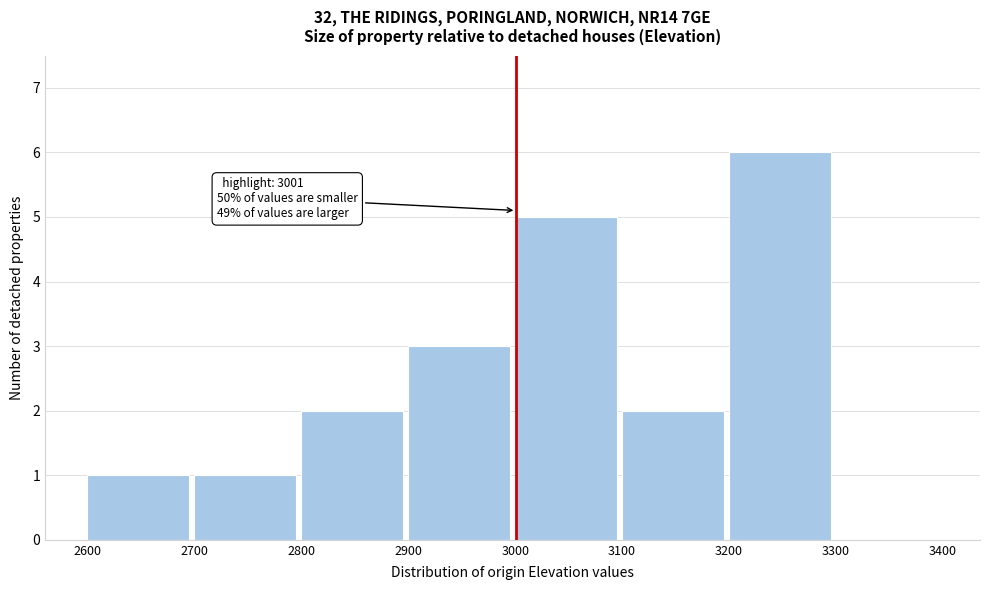

Over which range of the x-axis is the bar tallest?

3200 to 3300